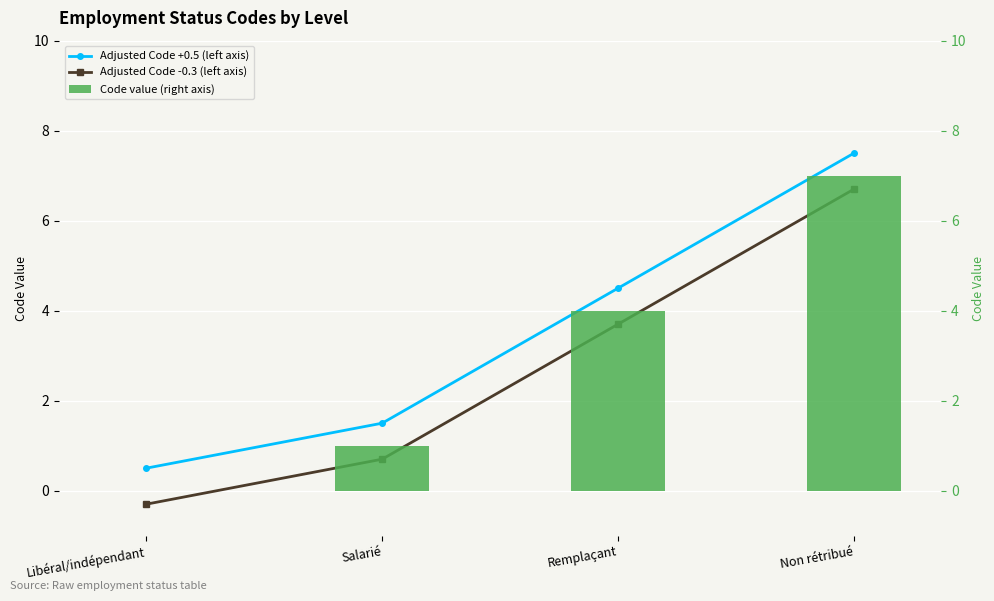

How many distinct data groups are displayed?

3